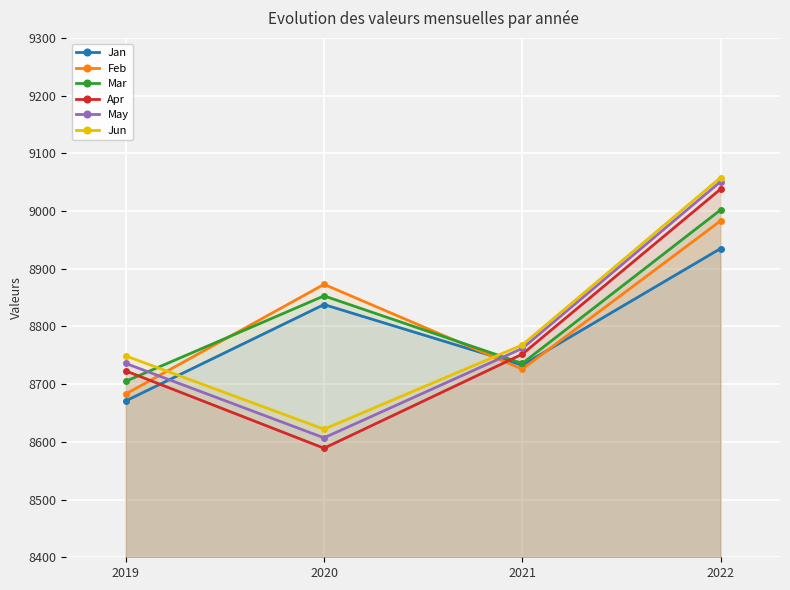

What is the highest value of the Jan series?

8935